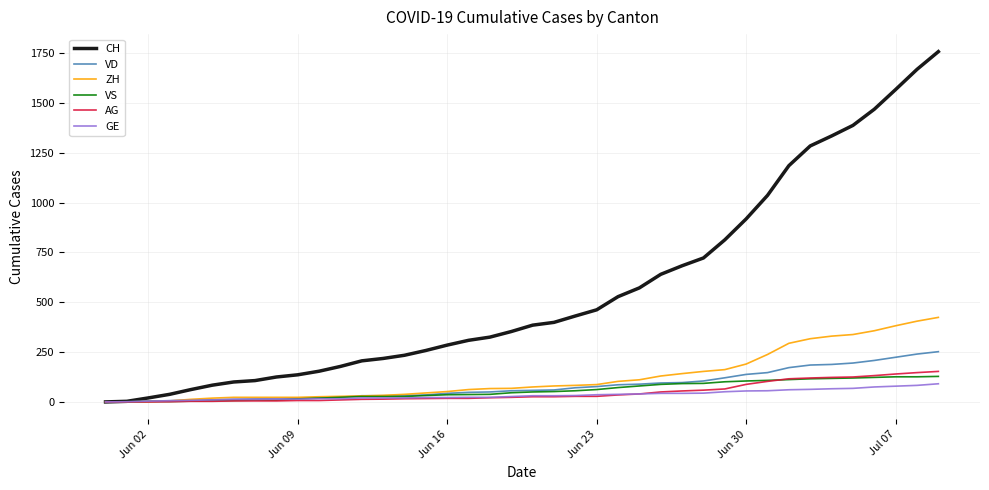

Which series has the largest range (max minus min)?

CH